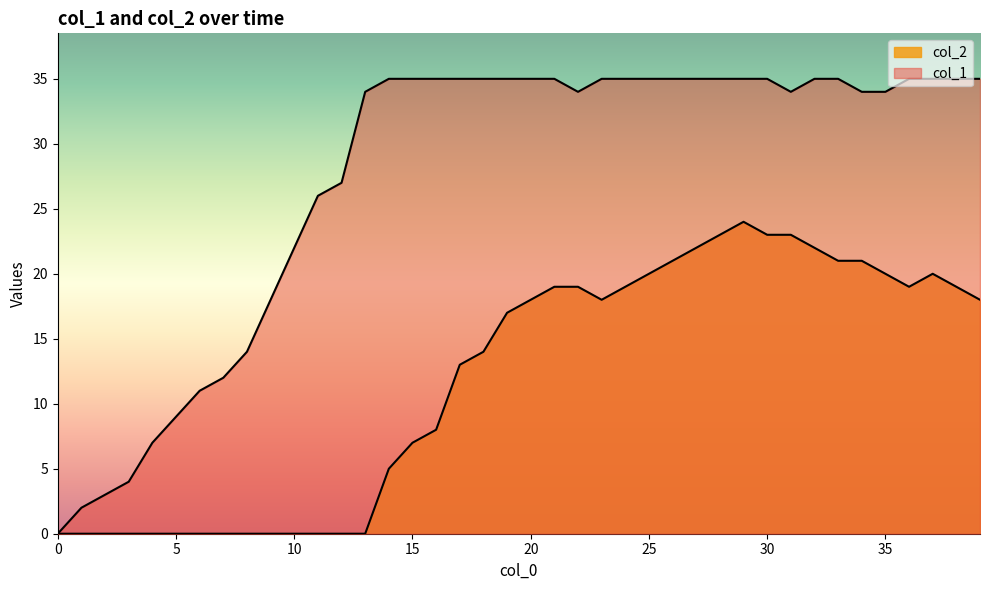

What are all the series names shown in the legend?

col_1, col_2